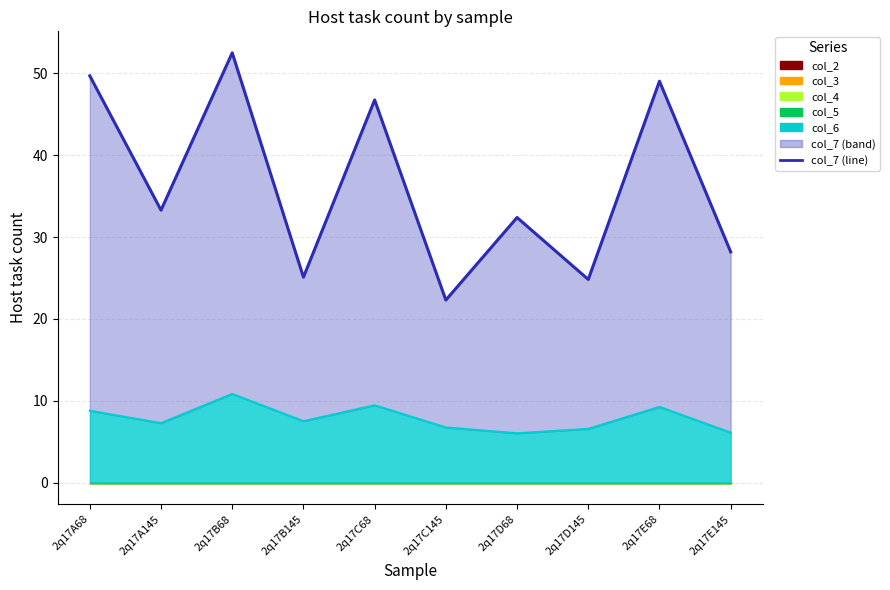

Reading right to left, list all the values displayed in this chart.

28.2	49.0	24.8	32.4	22.3	46.7	25.1	52.5	33.3	49.7